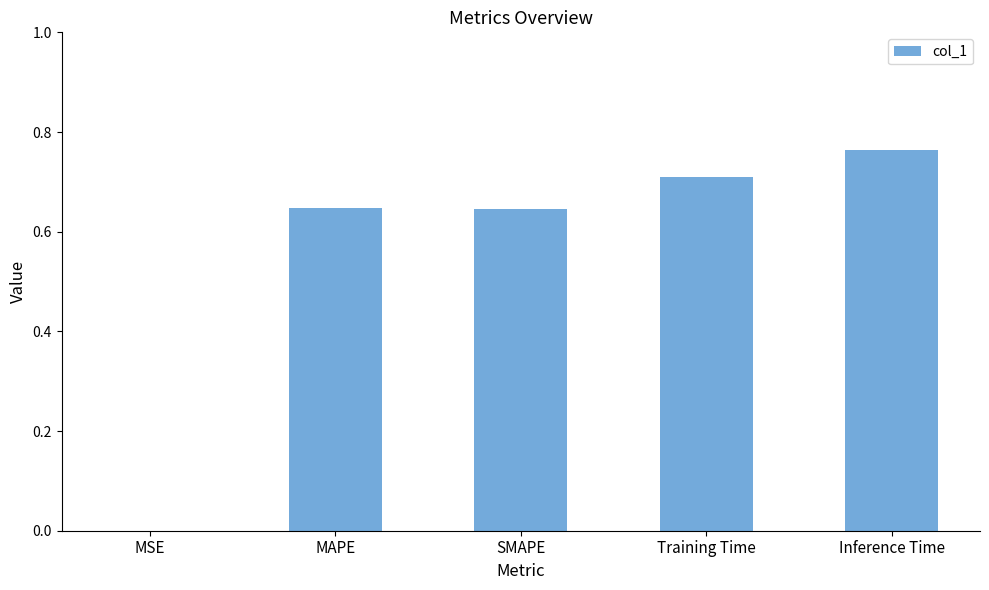

Which label corresponds to the largest value in the chart?

Inference Time